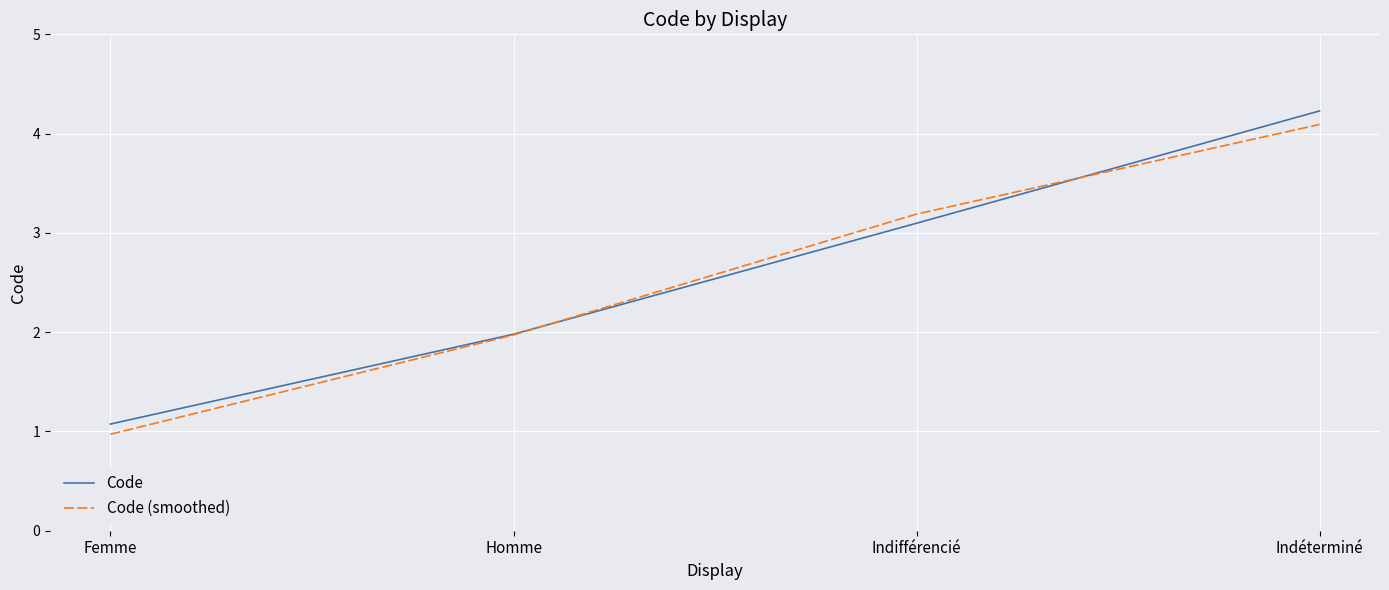

Count the number of categories in the chart.

4